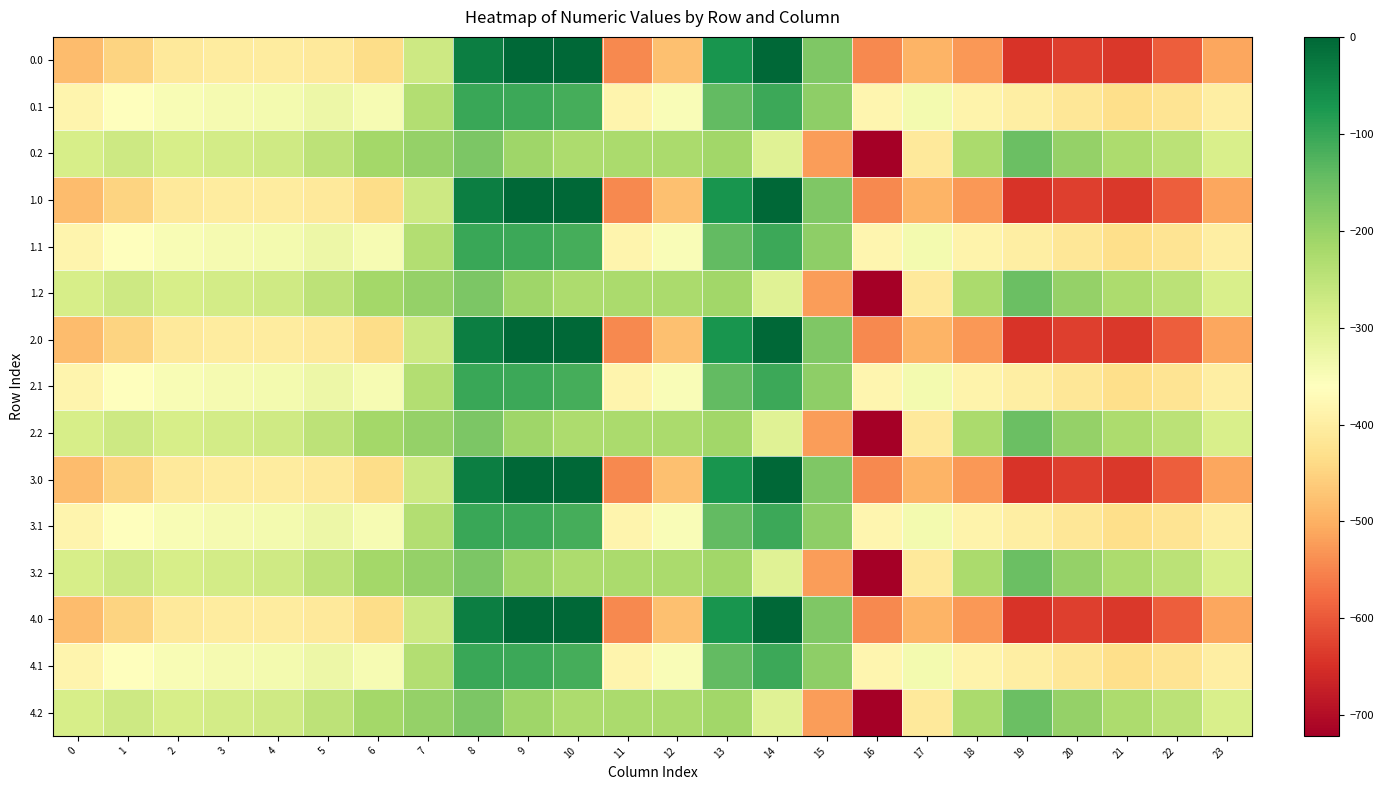

Which has a higher value, 14 or 5?

14